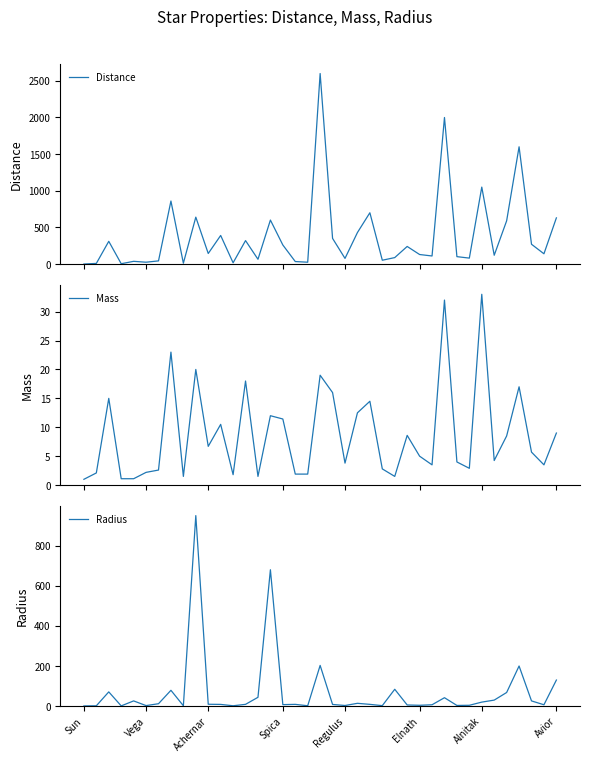

Which series has the largest total across all categories?

Distance